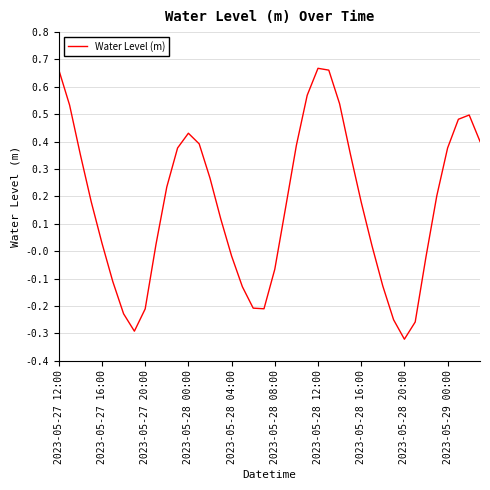

What is the difference between the maximum and minimum values?

1.0